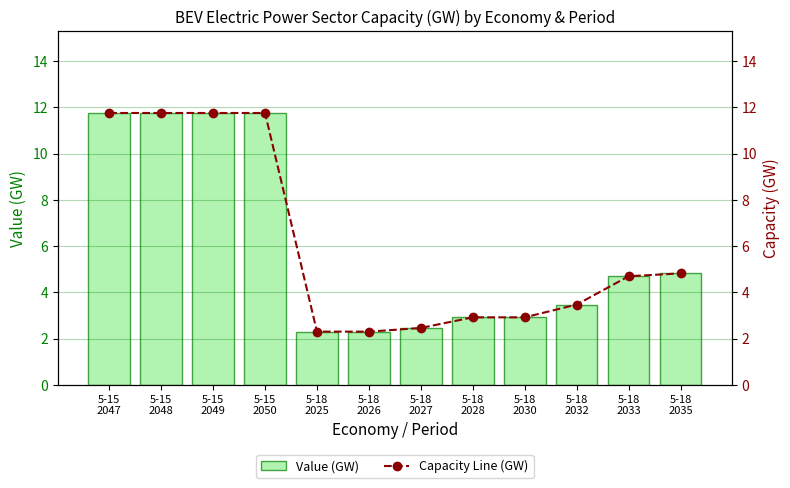

At how many categories does at least one series exceed 10?

4